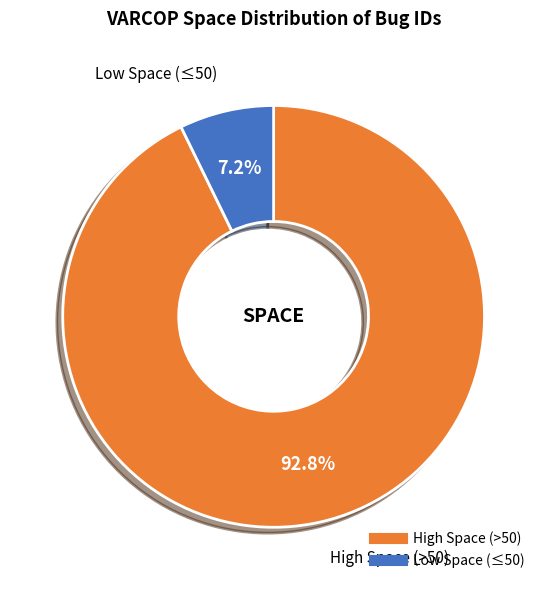

Is there any slice that represents more than half of the pie?

Yes